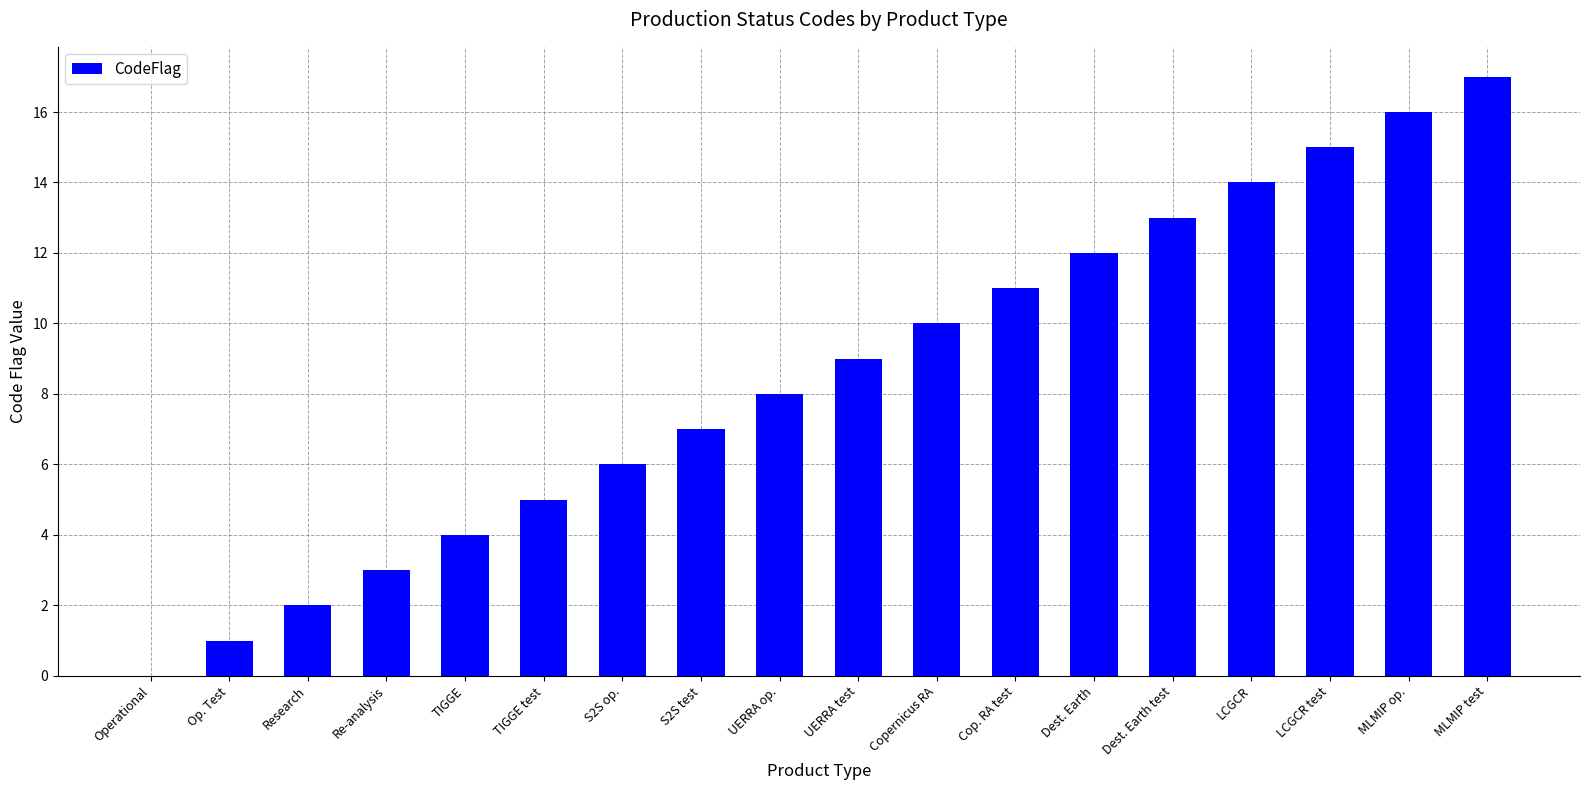

What is the greatest value displayed?

17